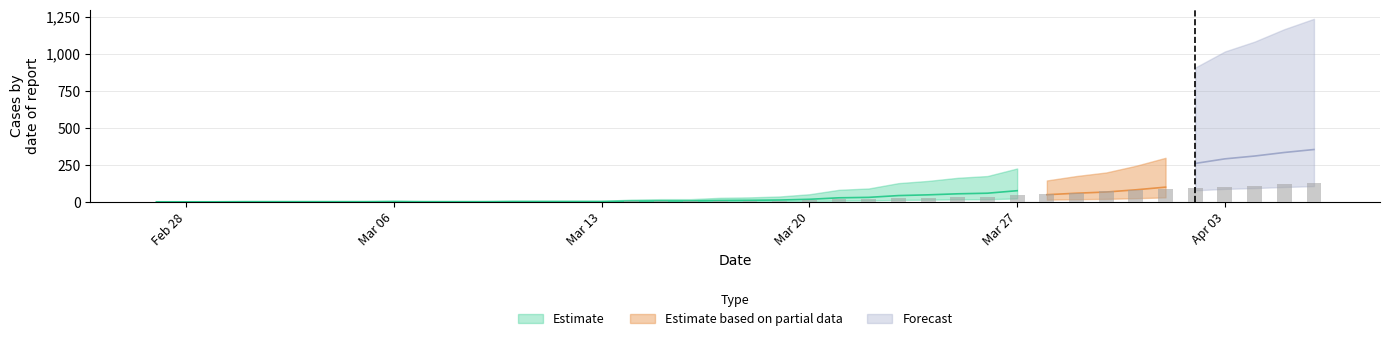

What is the spread (max minus min) of values at 16?

2